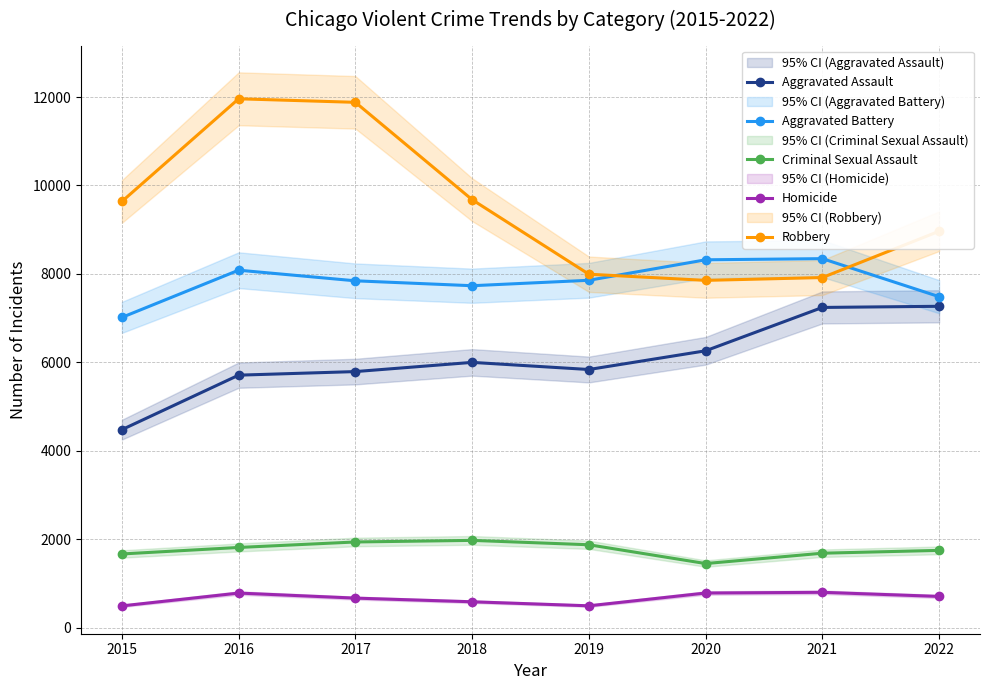

Reading right to left, list all the values displayed in this chart.

Aggravated Assault: 7269	7243	6263	5840	6001	5793	5712	4480
Aggravated Battery: 7486	8346	8320	7857	7734	7845	8085	7018
Criminal Sexual Assault: 1751	1687	1453	1878	1977	1941	1817	1670
Homicide: 710	803	787	498	589	672	786	496
Robbery: 8966	7919	7855	7994	9679	11880	11960	9638